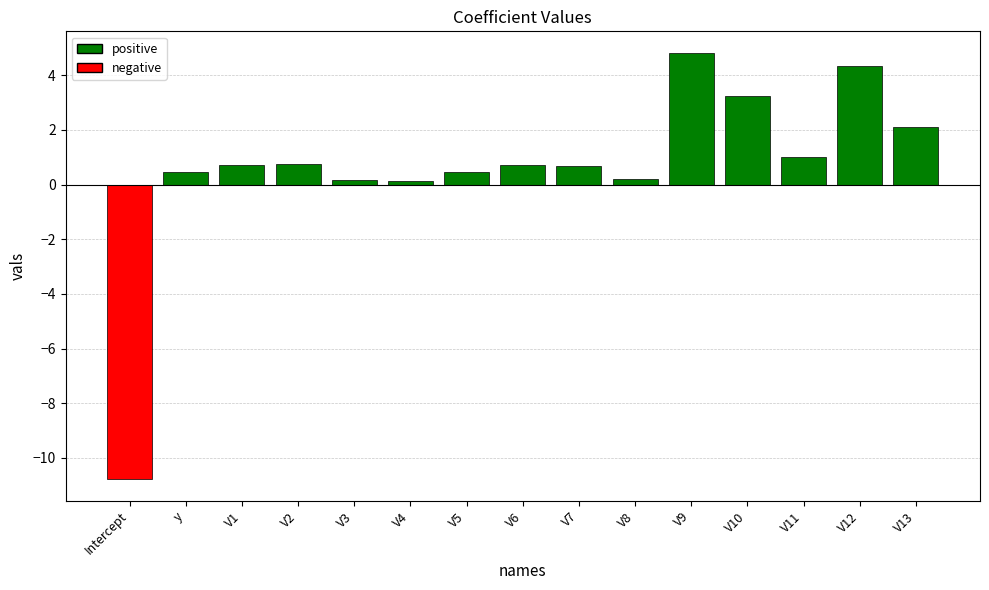

How many bars are there in total?

15